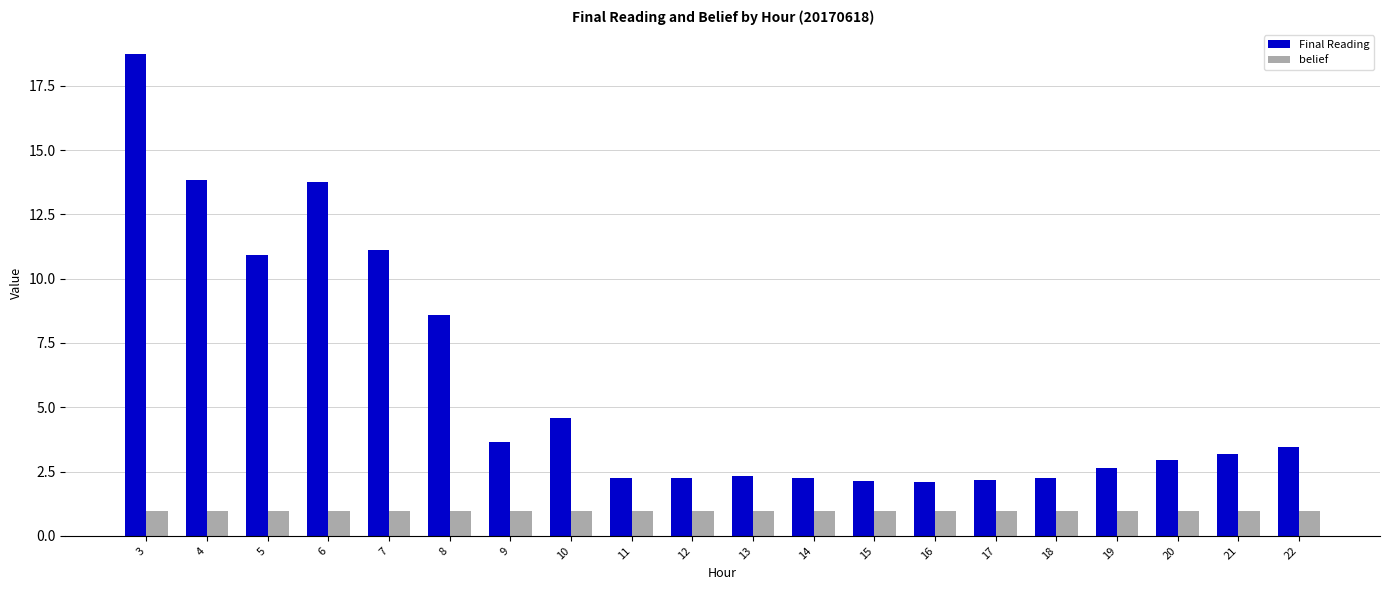

What is the difference between the highest and lowest values at 15?

1.2